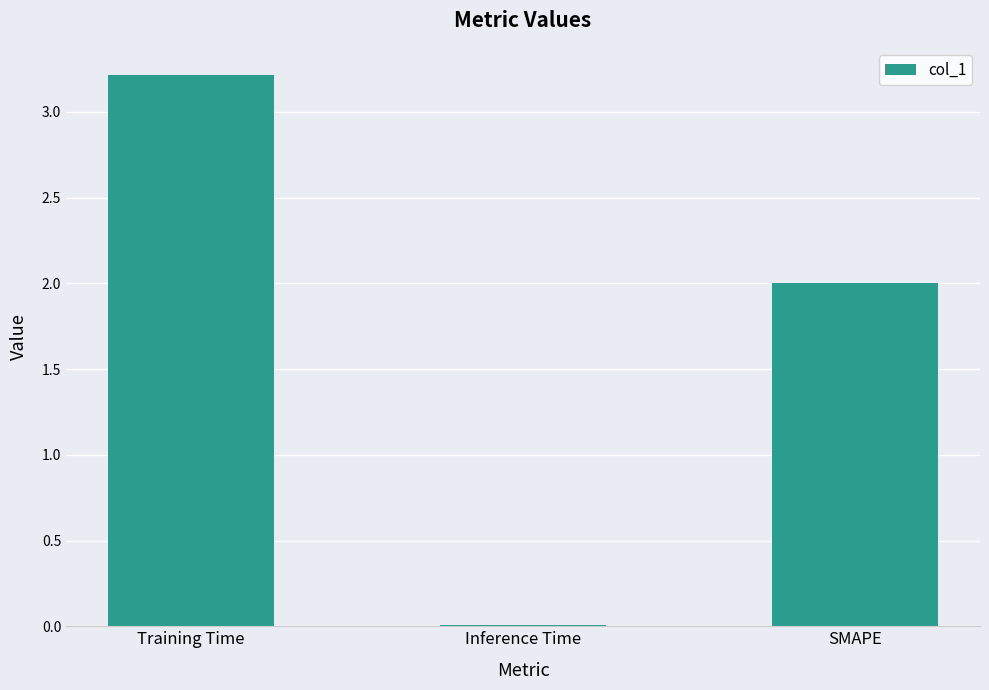

How many data points does each series have?

3